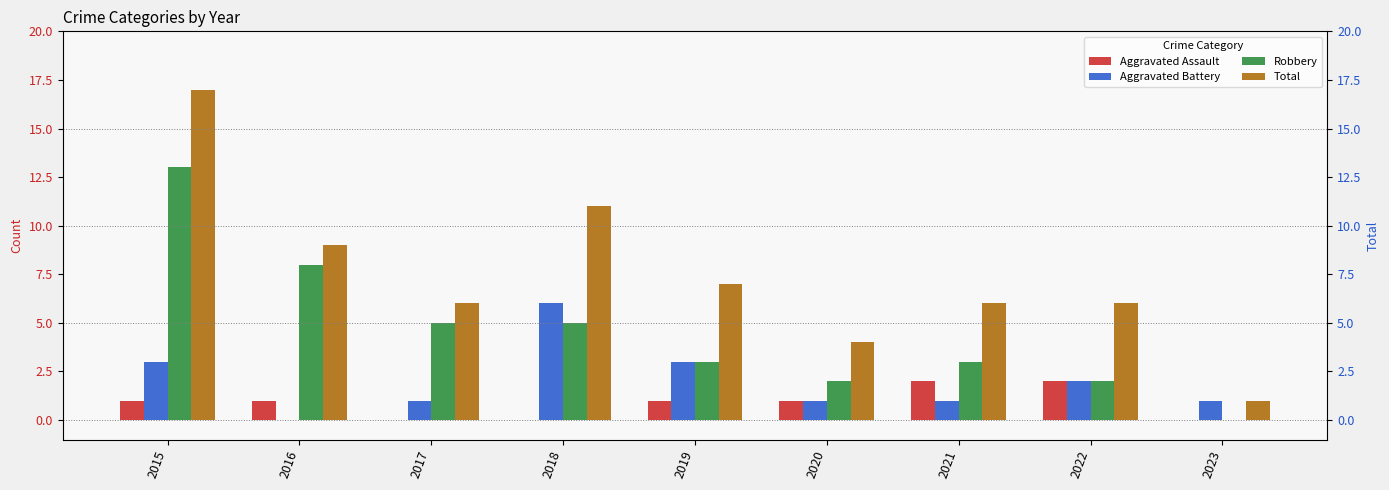

How many data points in Robbery are above 3?

4